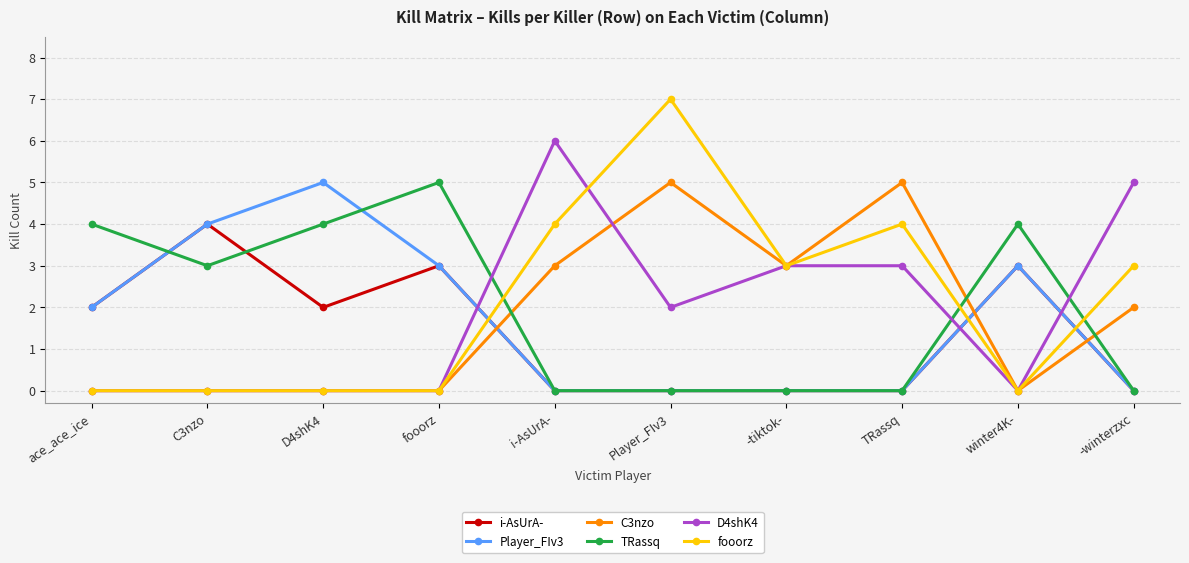

Between which two adjacent categories do fooorz and TRassq first intersect?

fooorz and i-AsUrA-